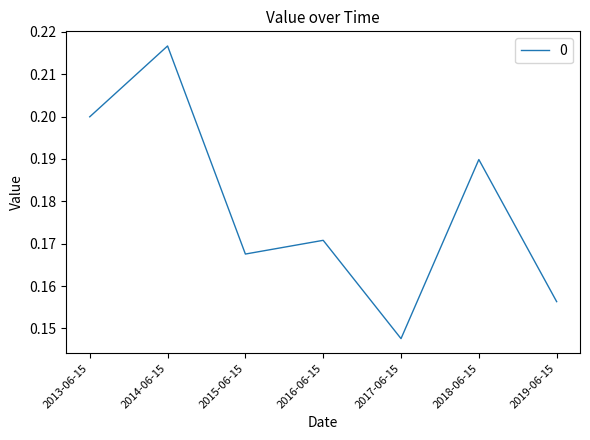

At which category does the chart reach its peak across all series?

2014-06-15